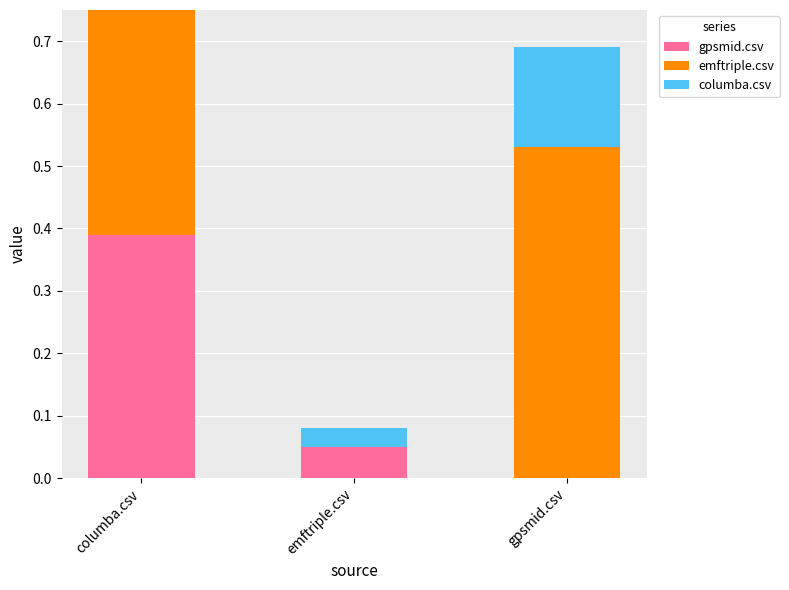

The gpsmid.csv series shows -0.2 at gpsmid.csv. True or false?

False